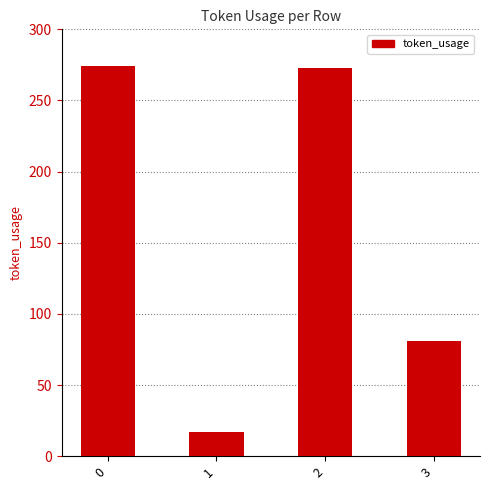

What is the average value?

161